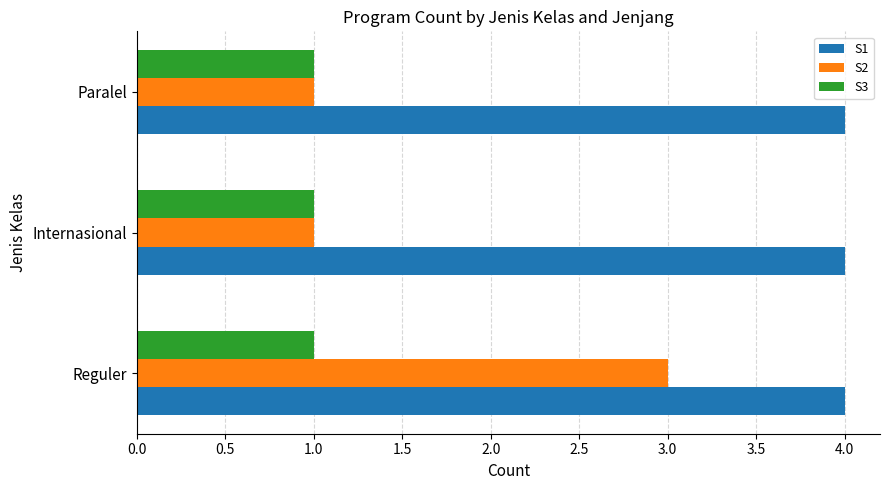

The S1 series shows 4 at Internasional. True or false?

True